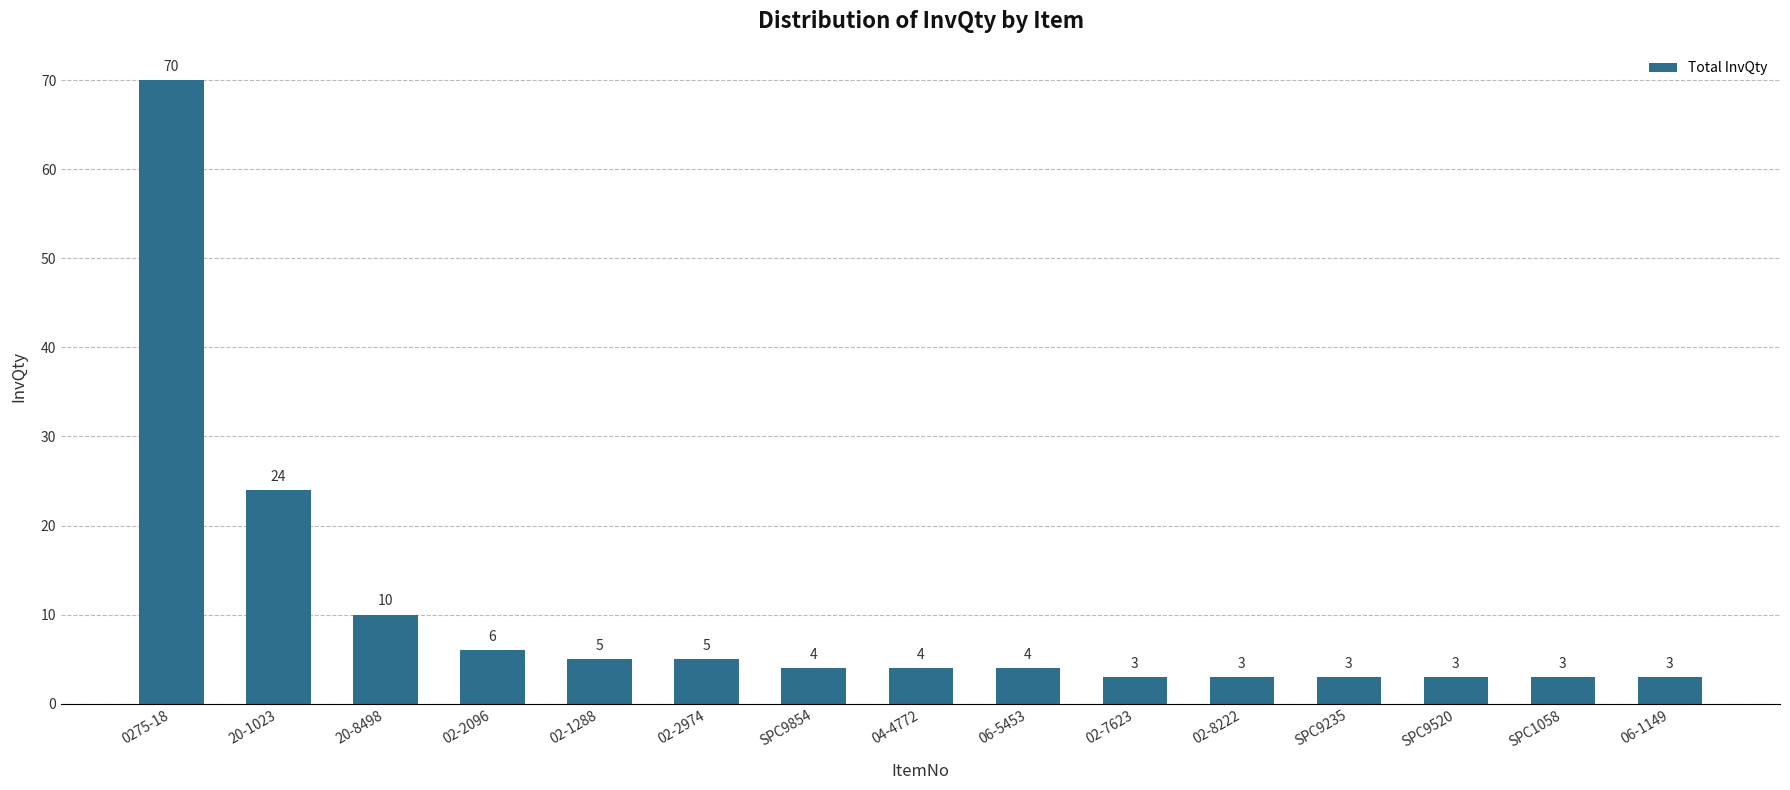

Reading right to left, what are all the values shown in this chart?

3	3	3	3	3	3	4	4	4	5	5	6	10	24	70